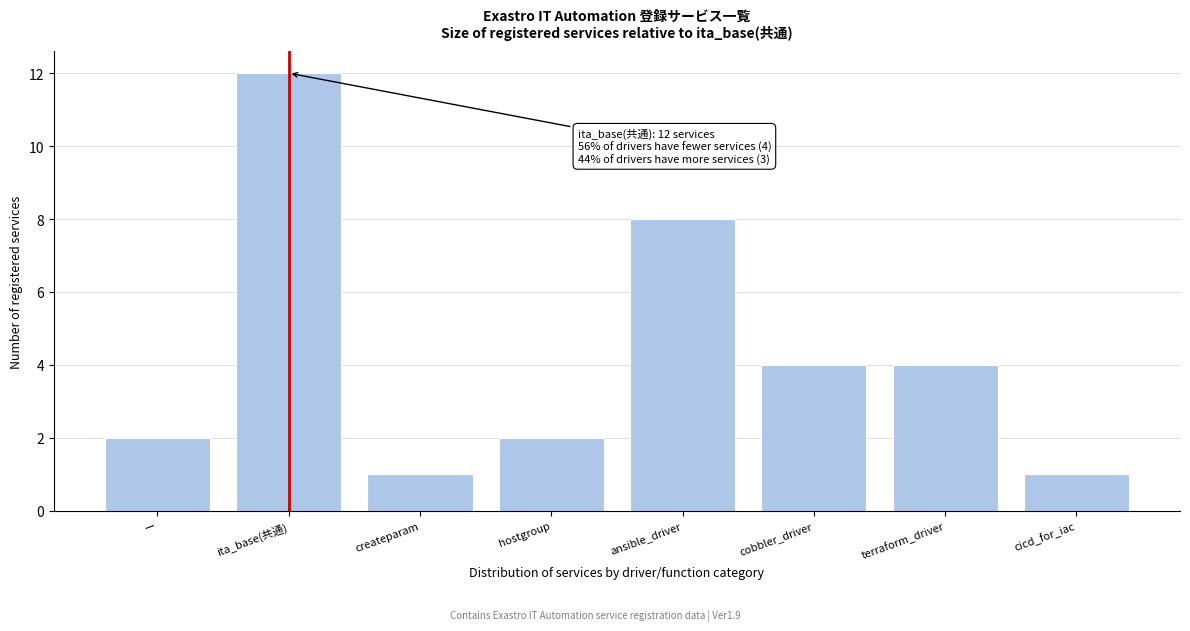

Reading left to right, extract all data points from this chart.

2	12	1	2	8	4	4	1